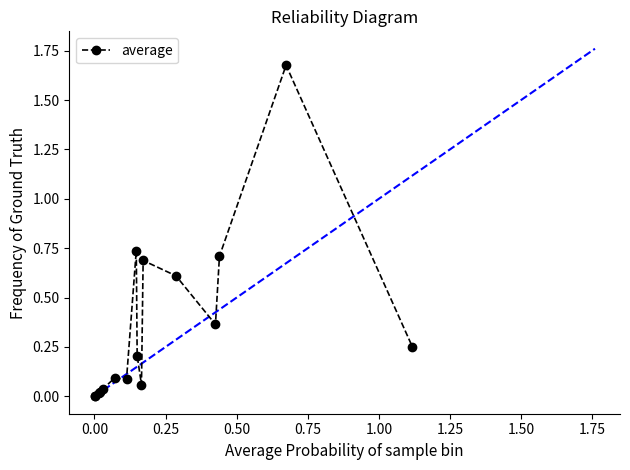

What is the sum of all values?

5.6